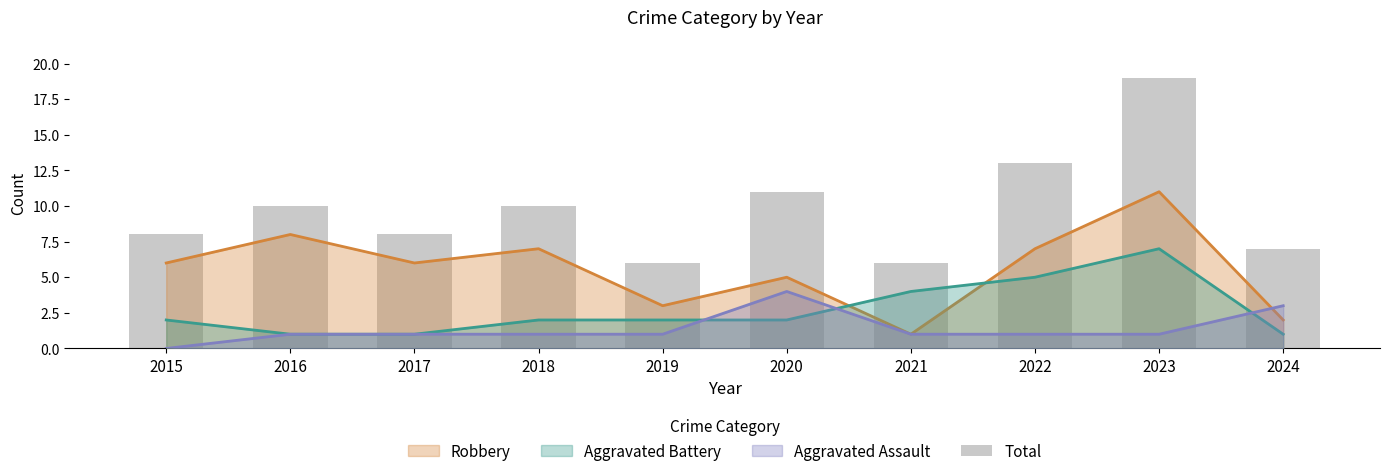

What is the value of the 3rd bar from the left?

8